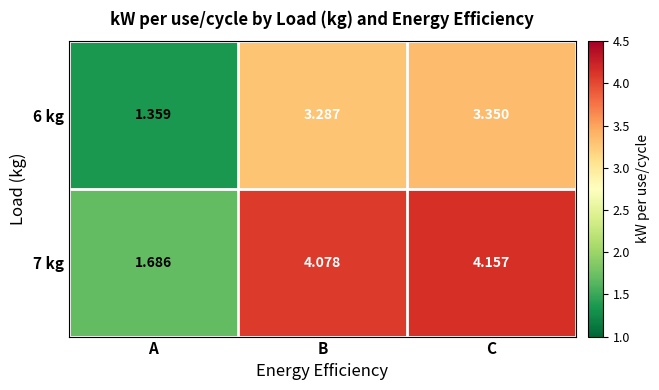

Is the value of 7 kg at B greater than the value of 6 kg at A?

Yes